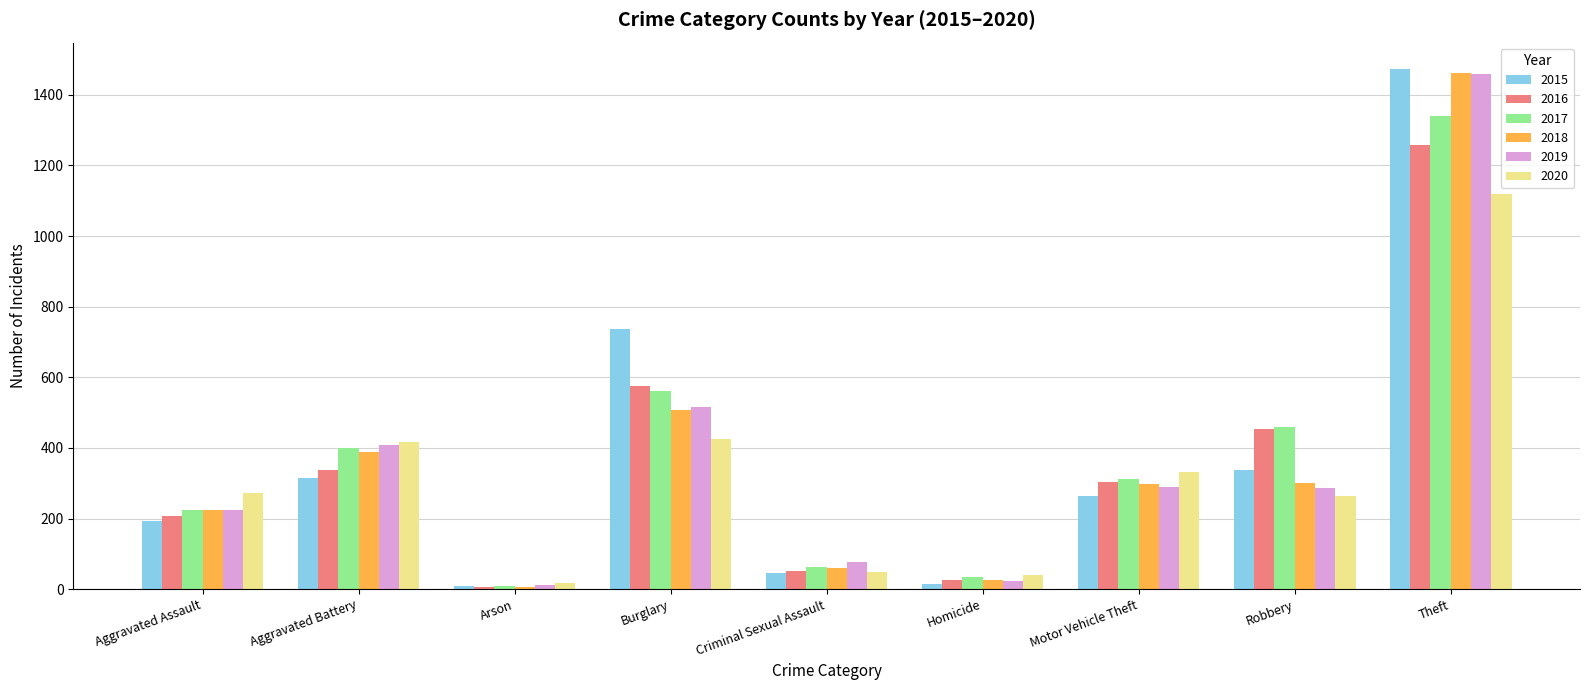

At which category is the sum across all series the highest?

Theft